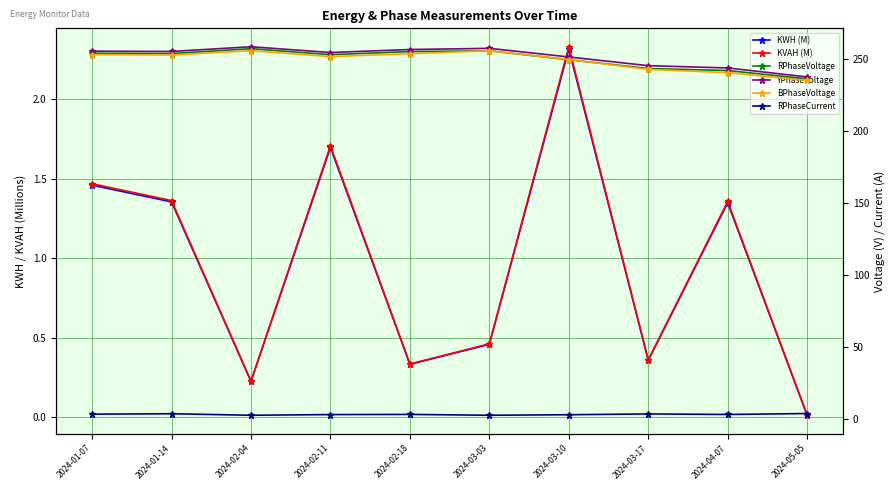

Which series has the largest range (max minus min)?

YPhaseVoltage